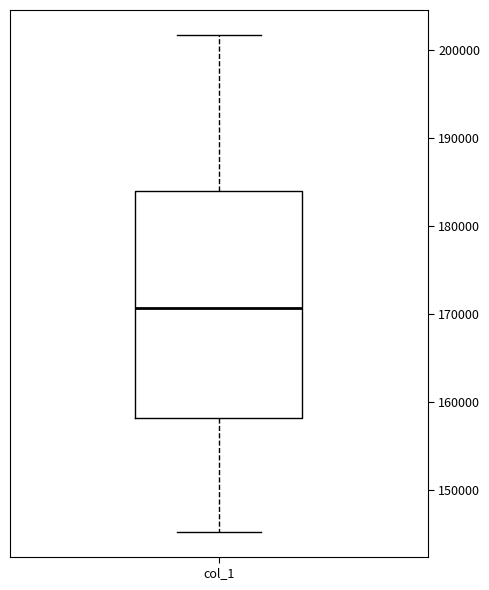

Read this box plot against the y-axis: the position of the median line, the range covered by the box, and the ends of both whiskers. The values are not printed on the chart, so give them approximately, as read against the axis.

median 171000, box 158000 to 184000, whiskers 145000 to 202000